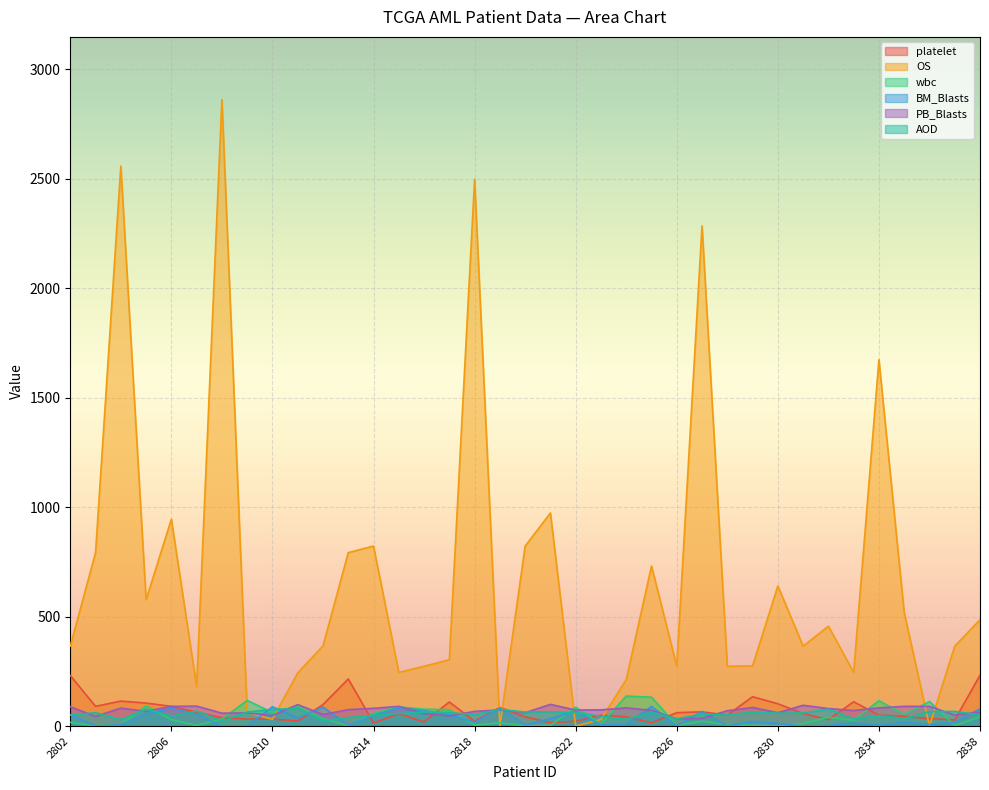

How many data points does each series have?

37